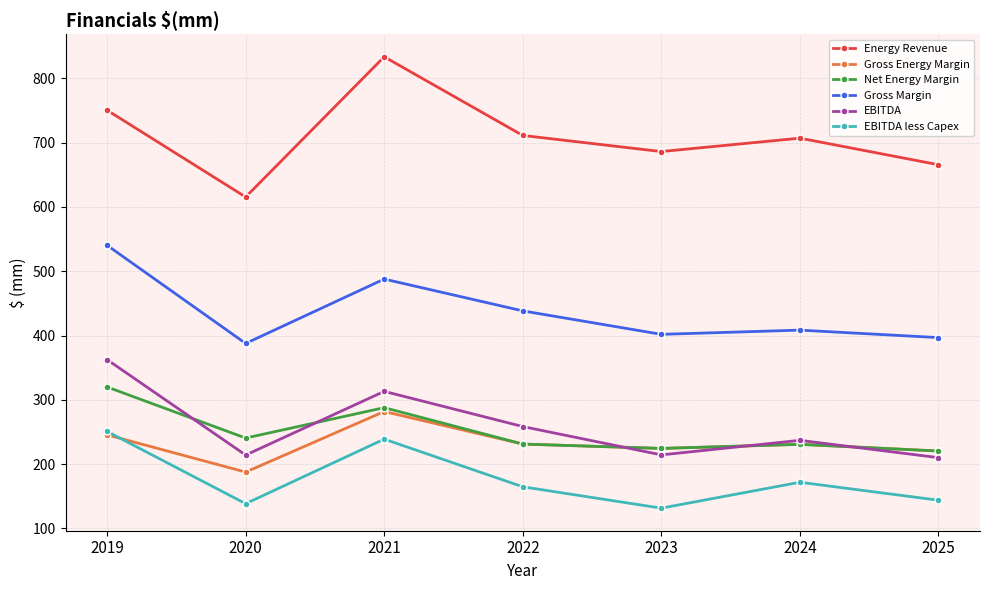

Which series has the largest total across all categories?

Energy Revenue